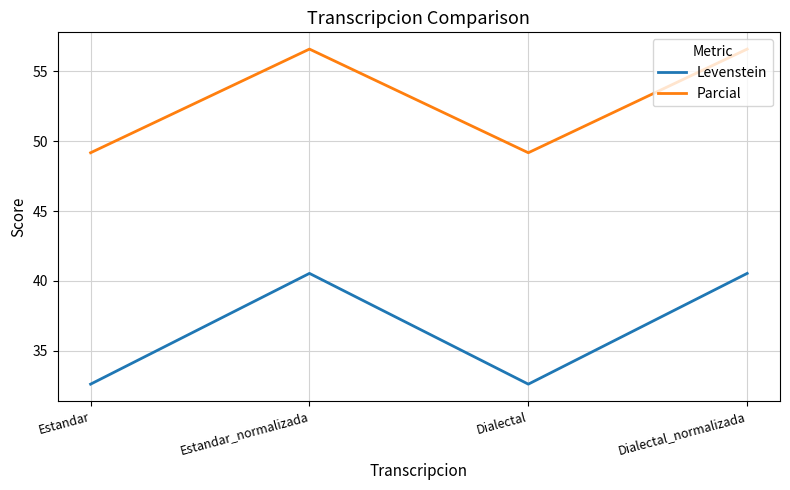

Where is the first local minimum for Parcial?

Dialectal